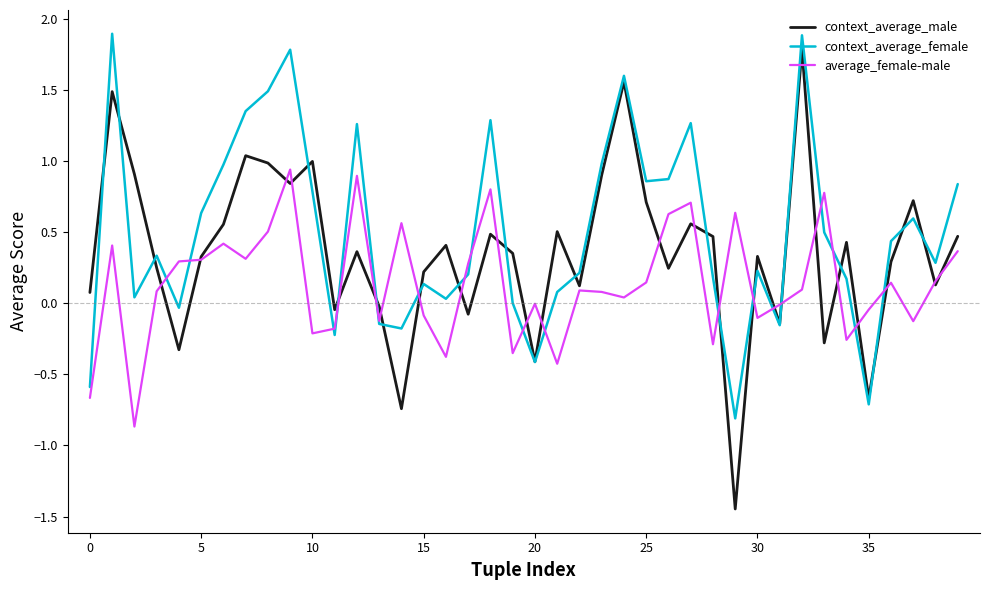

Which series has the largest range (max minus min)?

context_average_male